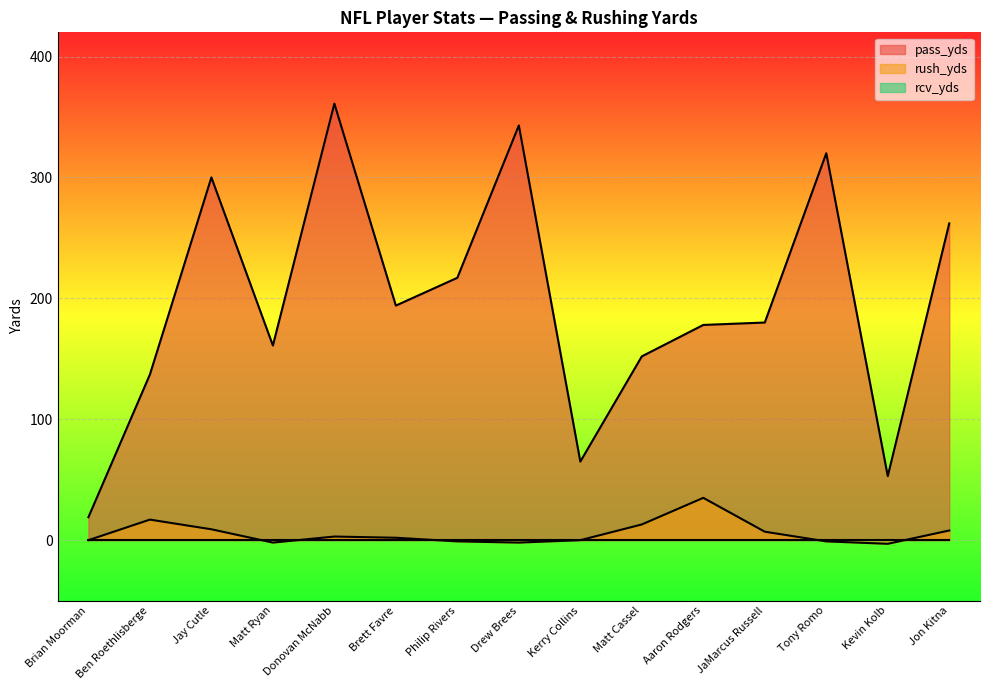

Reading right to left, transcribe all the data shown in this chart.

pass_yds: 262	53	320	180	178	152	65	343	217	194	361	161	300	137	19
rush_yds: 8	-3	-1	7	35	13	0	-2	-1	2	3	-2	9	17	0